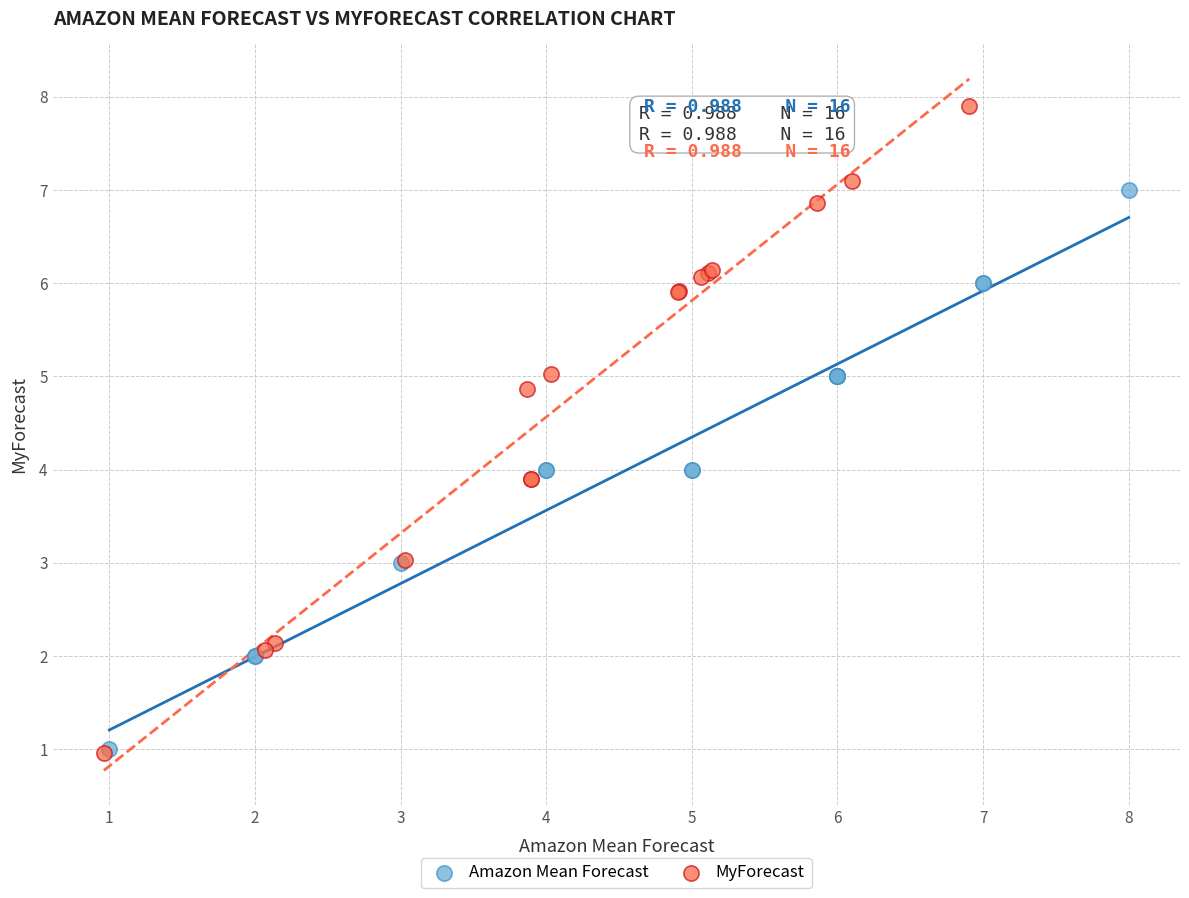

What are all the series names shown in the legend?

Amazon Mean Forecast, MyForecast